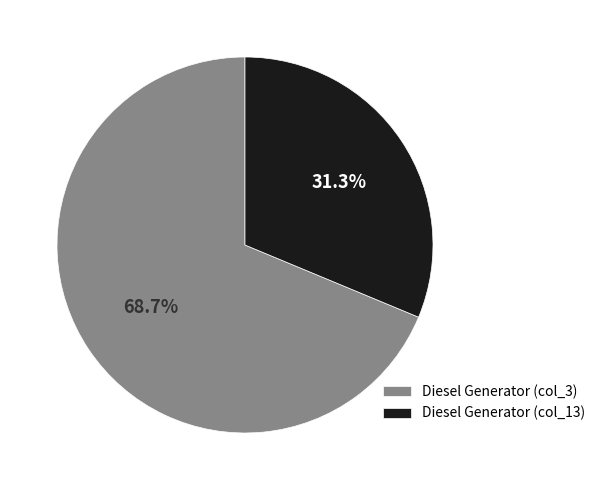

Approximately how many times larger is the value at Diesel Generator (col_3) compared to Diesel Generator (col_13)?

2.2